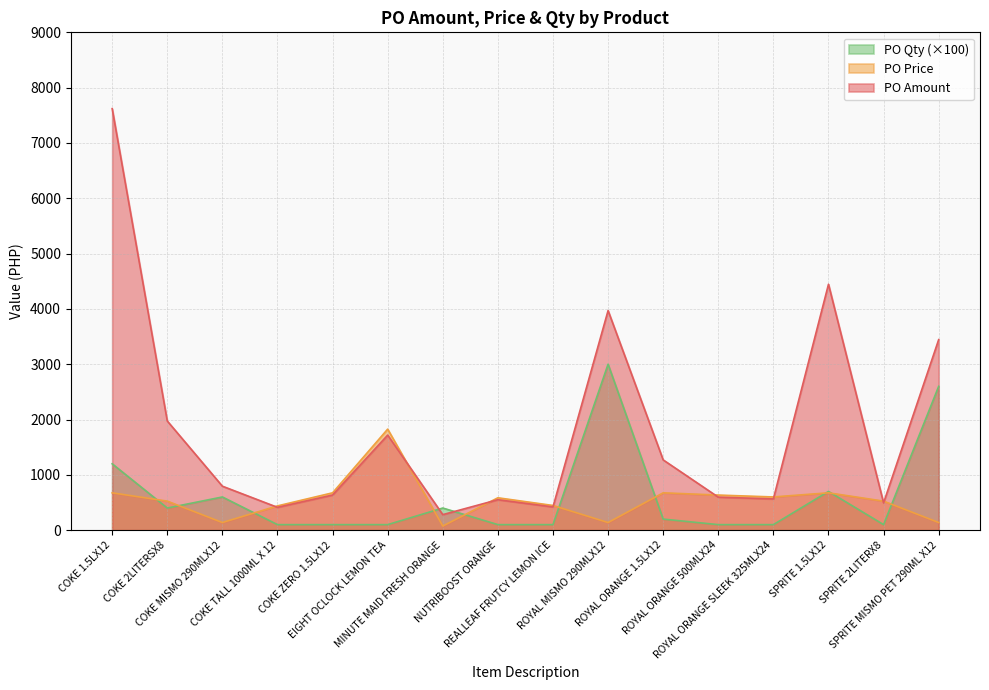

What is the greatest value displayed?

7620.9